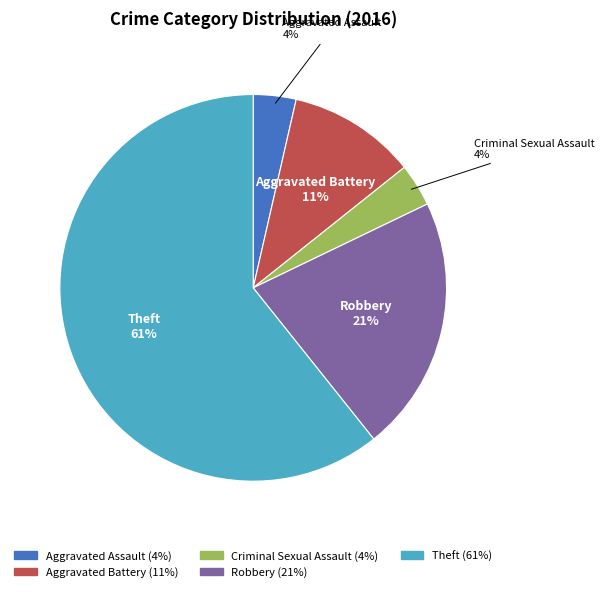

What is the largest slice in the pie chart?

Theft